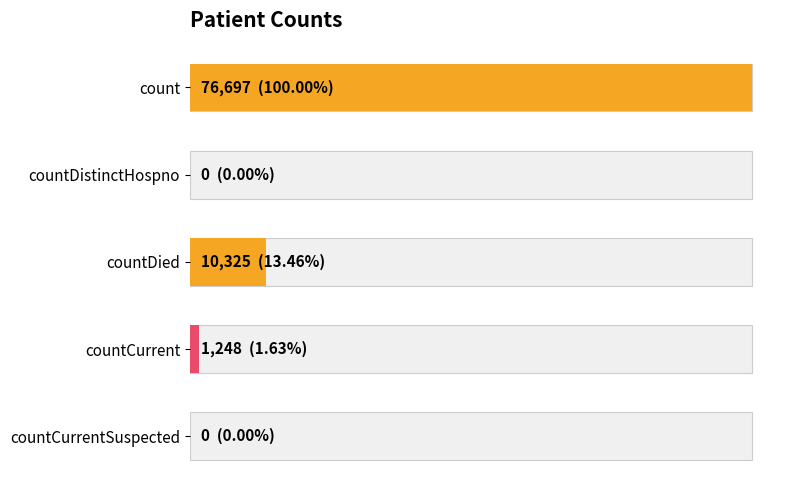

The chart shows a value of 0 at countDistinctHospno. True or false?

True